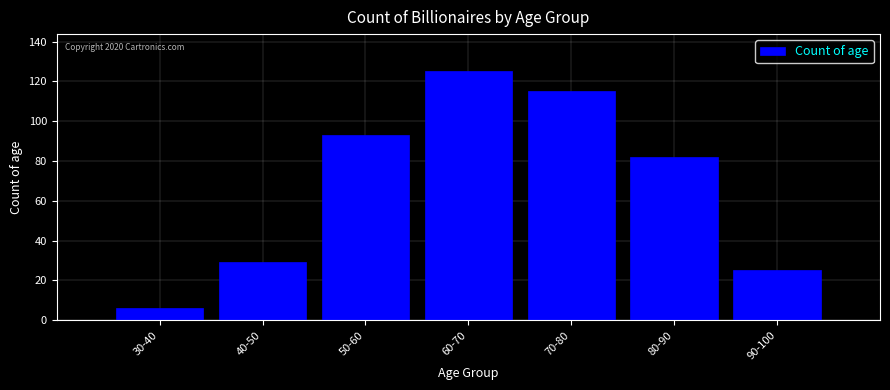

Reading left to right, what are all the values shown in this chart?

30-40=6	40-50=29	50-60=93	60-70=125	70-80=115	80-90=82	90-100=25